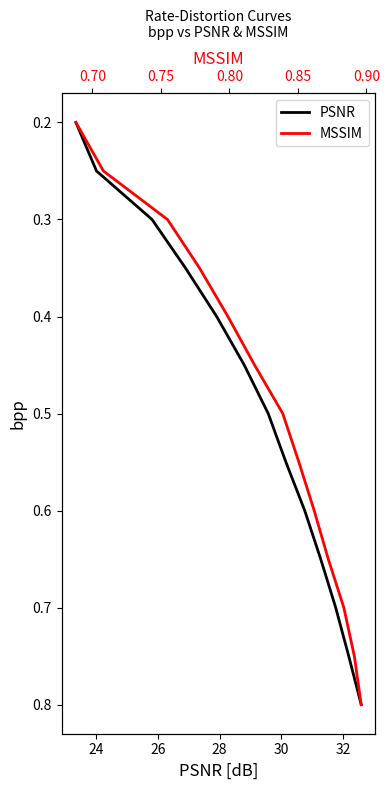

True or false: MSSIM and PSNR intersect in this chart.

False